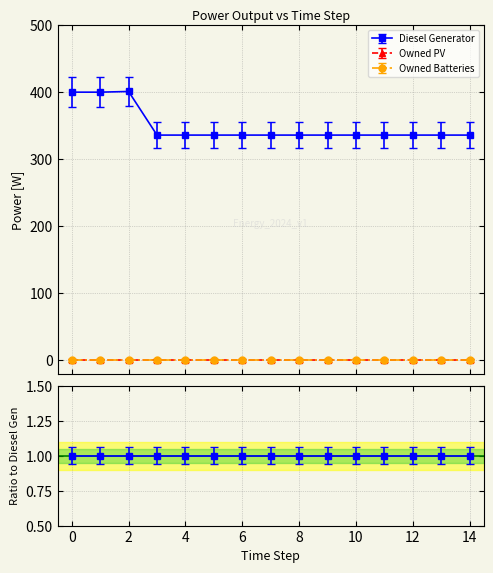

Is this an area chart (filled region under the line)?

No